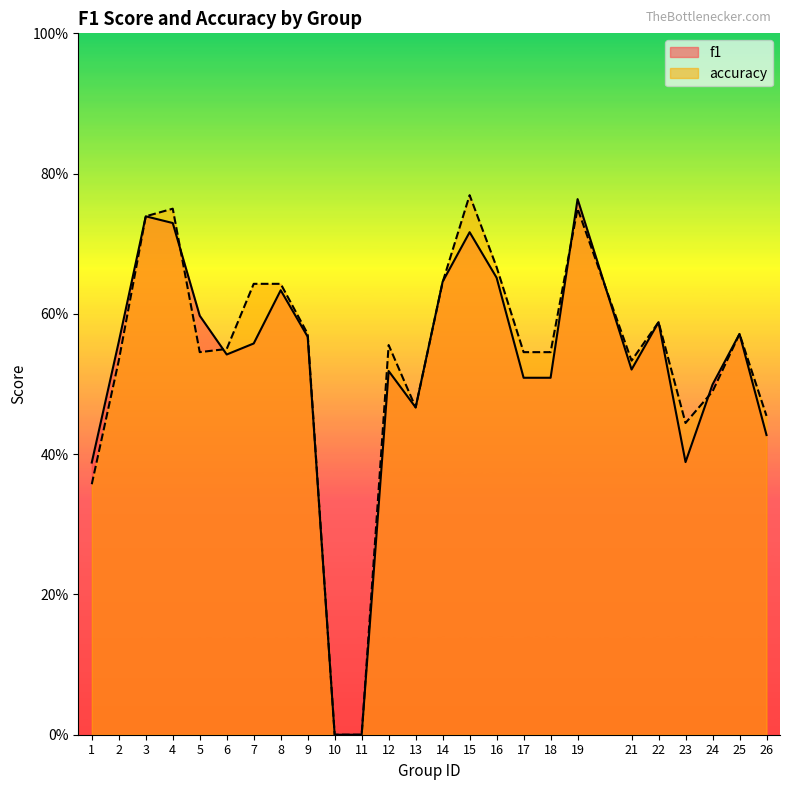

What is the total value across all series at 13?

0.9